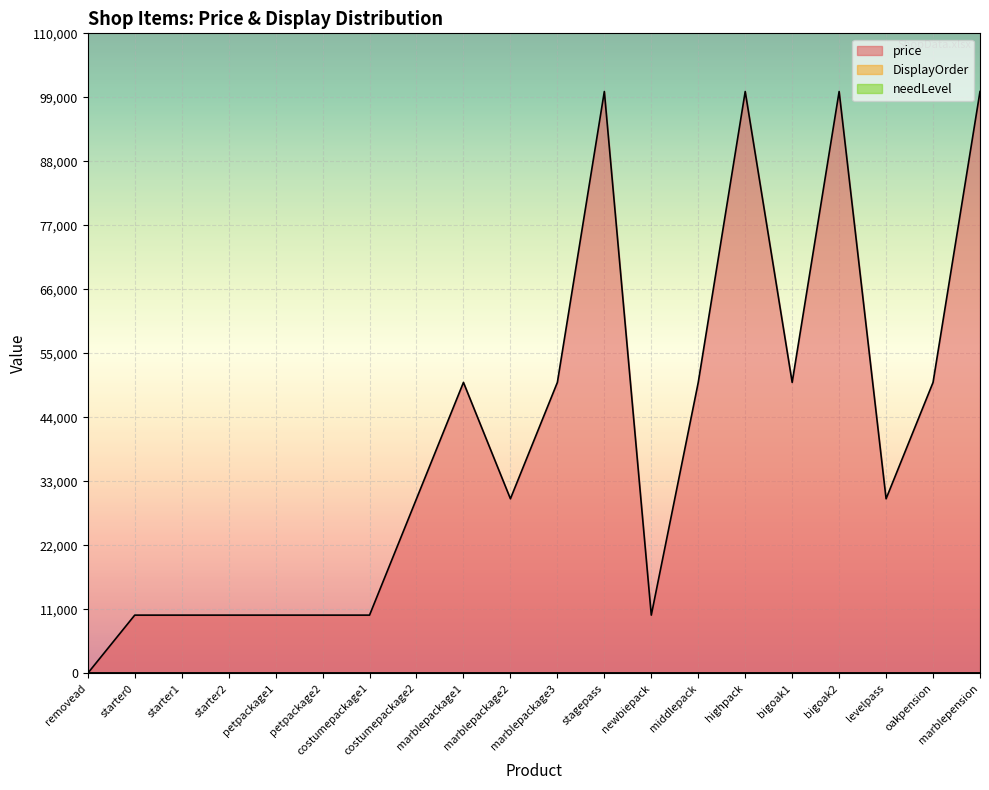

Which category has the lowest value across all series?

starter0